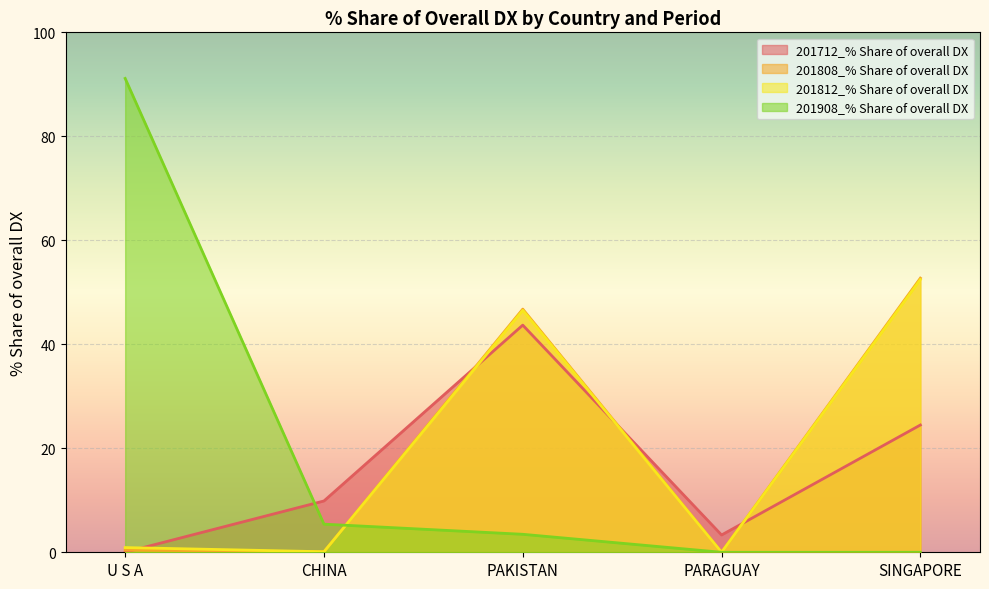

The value of 201808_% Share of overall DX at PARAGUAY is 0.0. True or false?

True